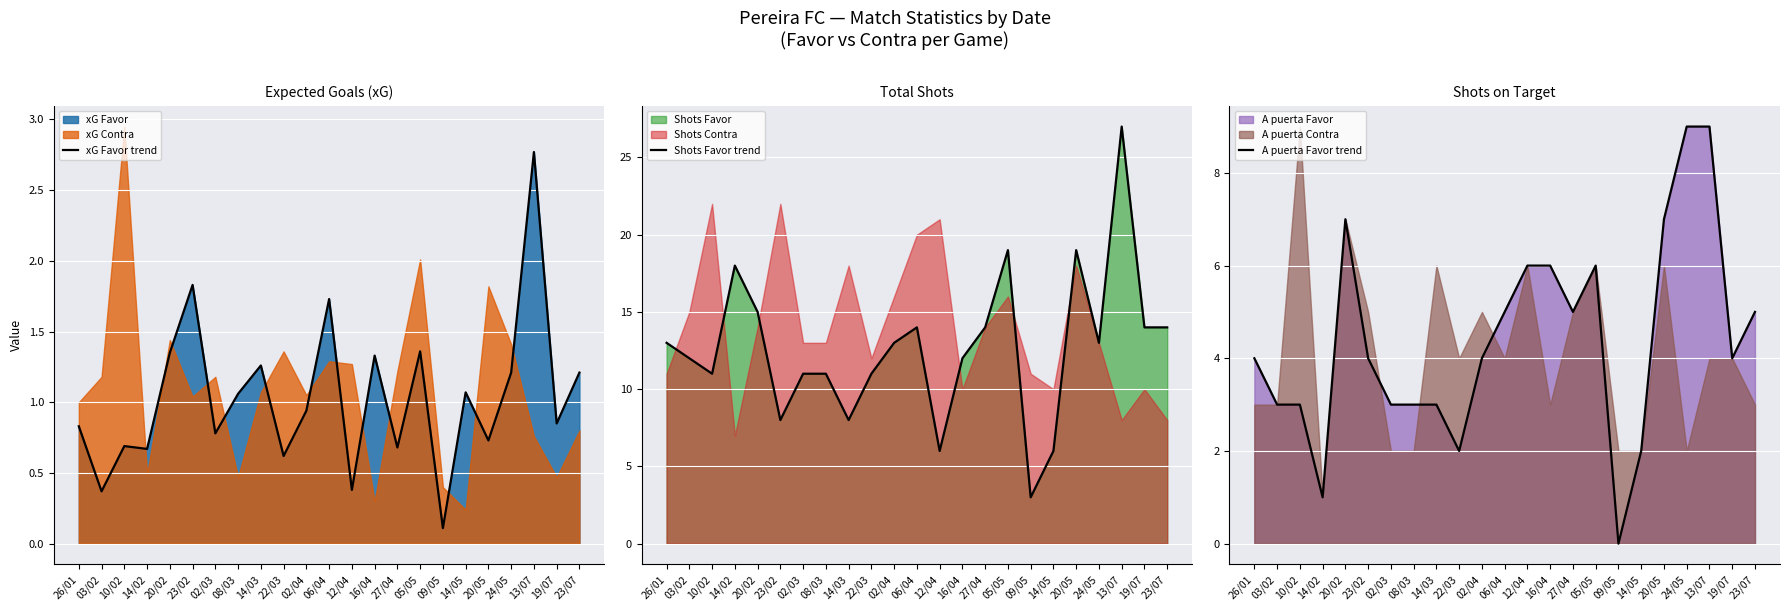

Which series has the widest spread of values?

Shots Favor trend